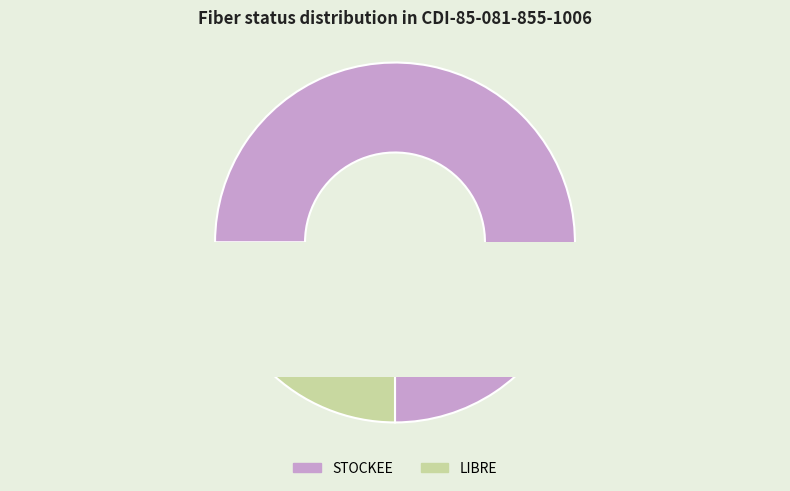

What is the change in value from STOCKEE to LIBRE?

-6